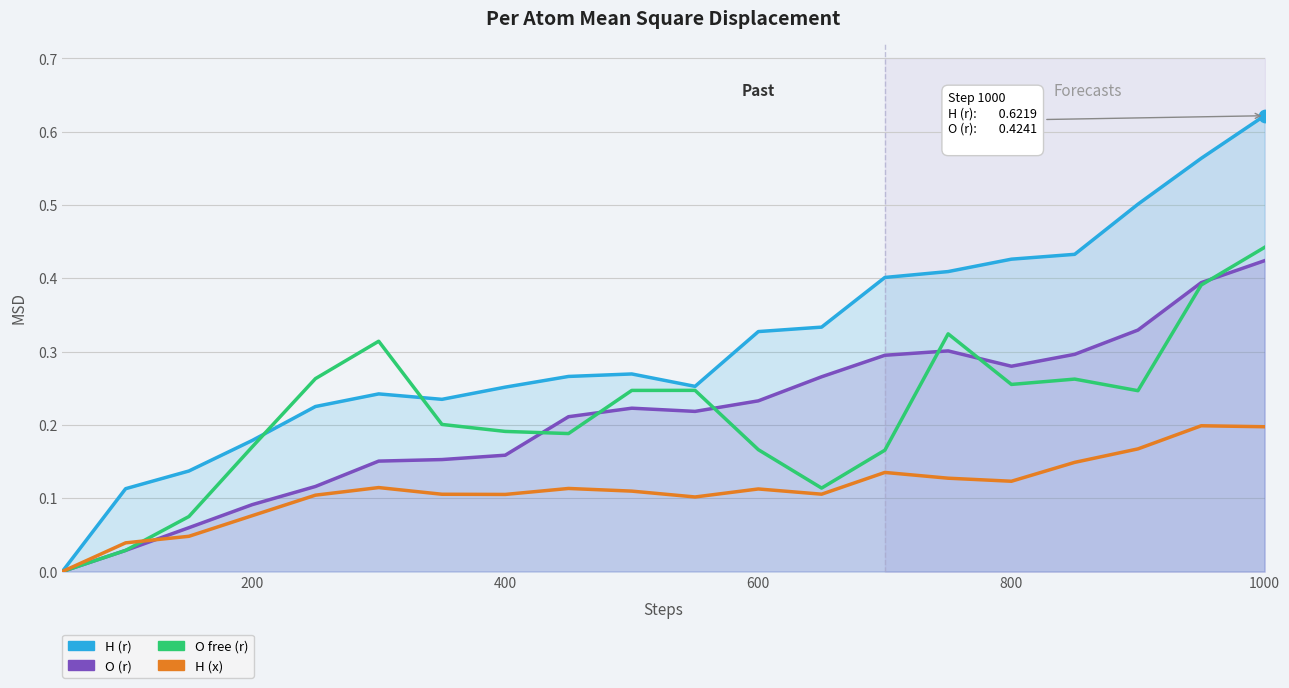

Is the value of O free (r) at 400 greater than the value of O (r) at 17?

No